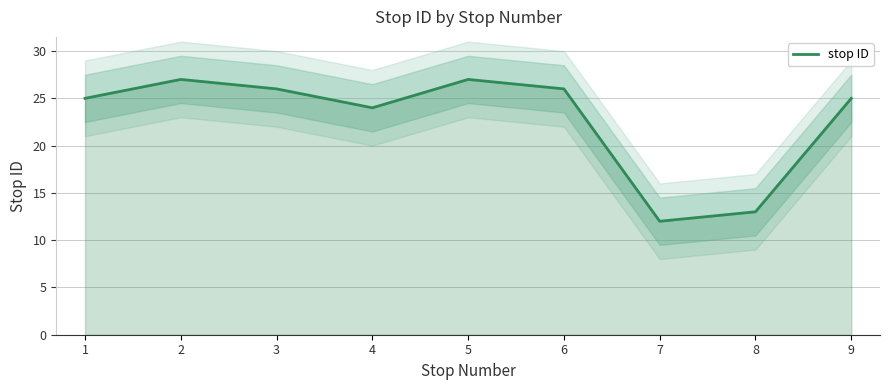

How many lines are shown in the chart?

1